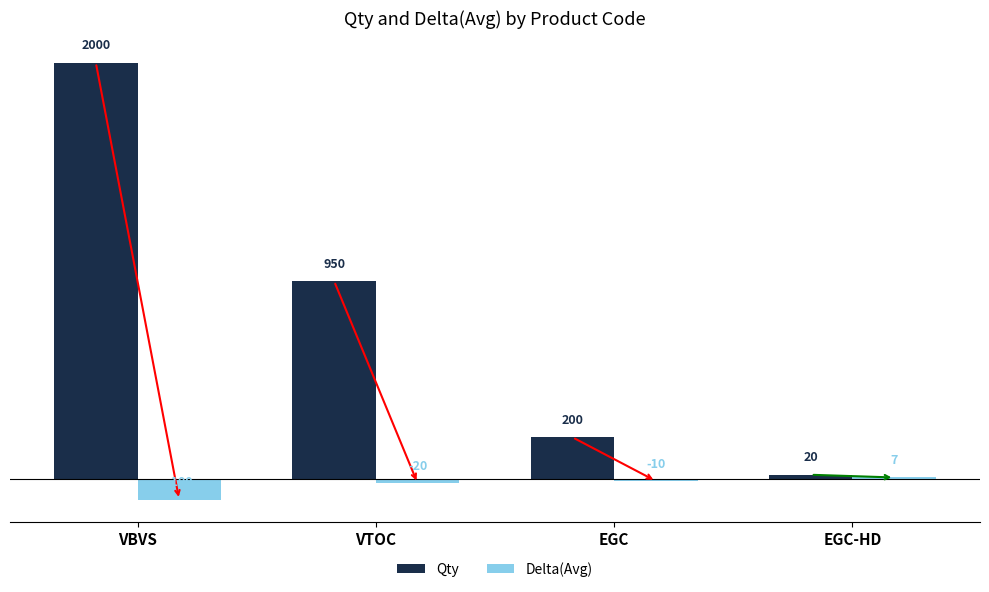

How many values in Delta(Avg) are above zero?

1